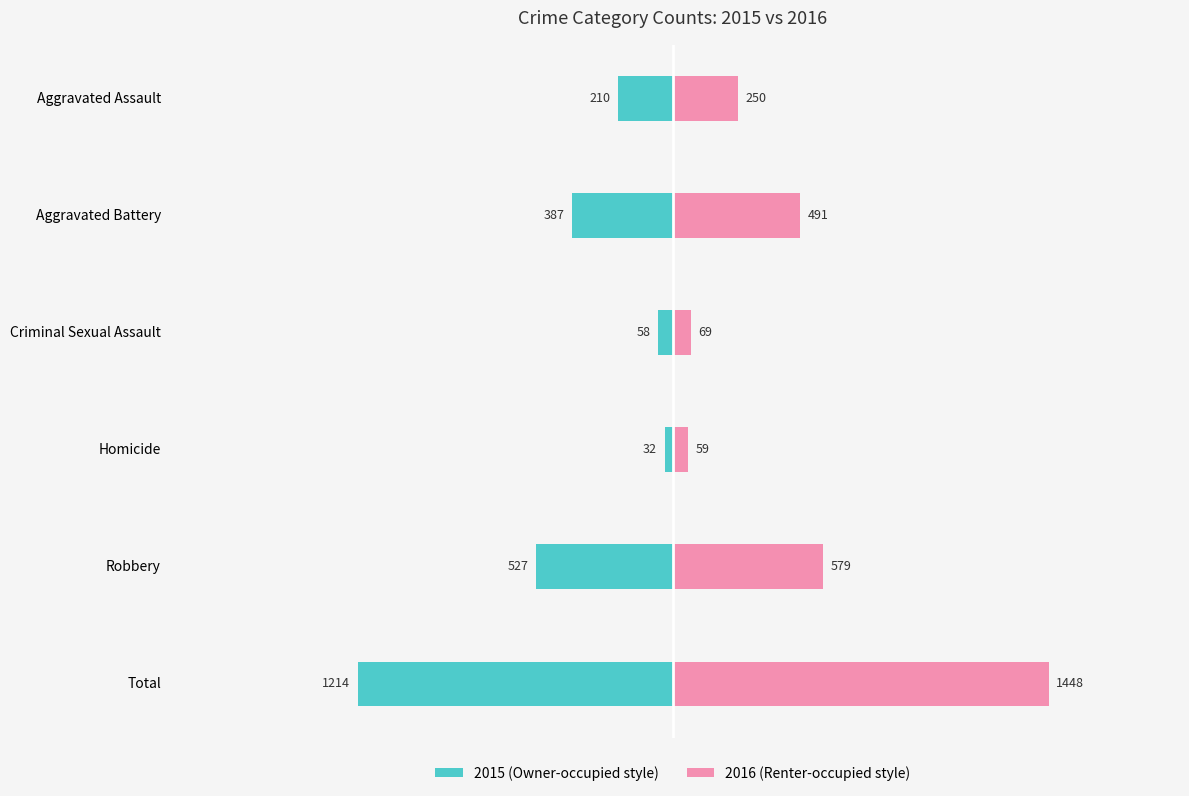

What position from the right is Homicide?

3